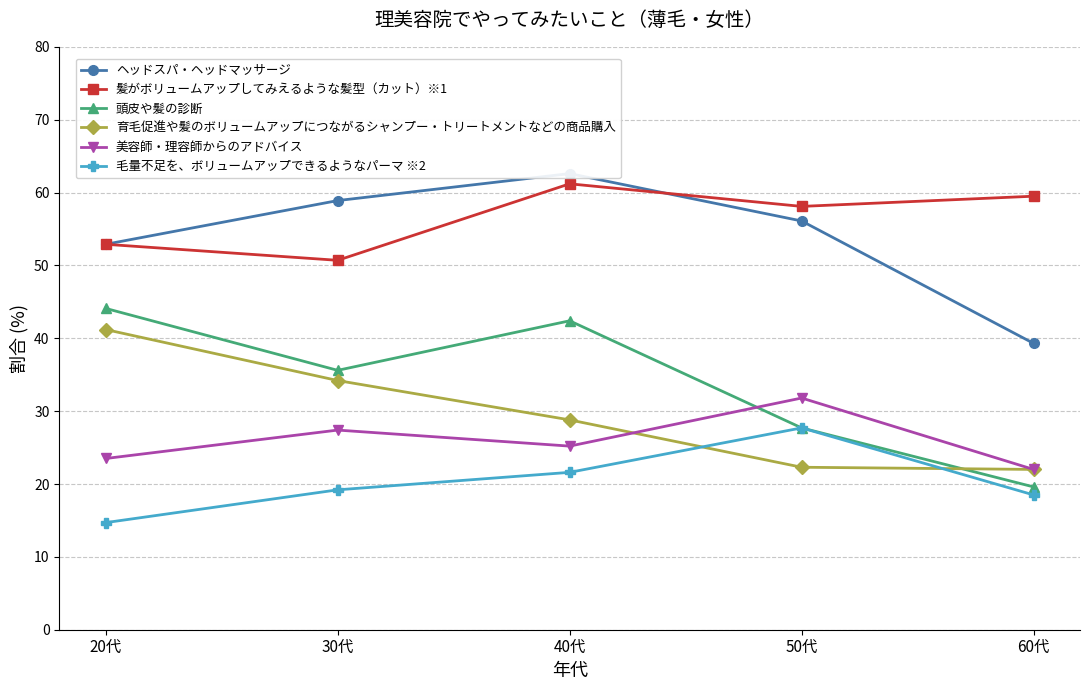

Is this an area chart (filled region under the line)?

No